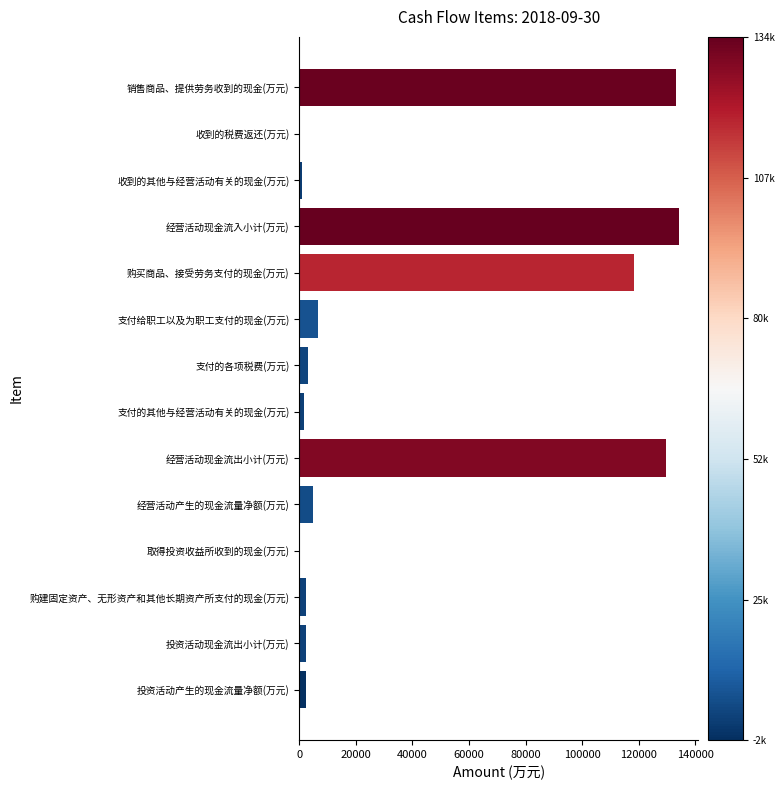

True or false: the data shows 44320 at 经营活动现金流入小计(万元).

False